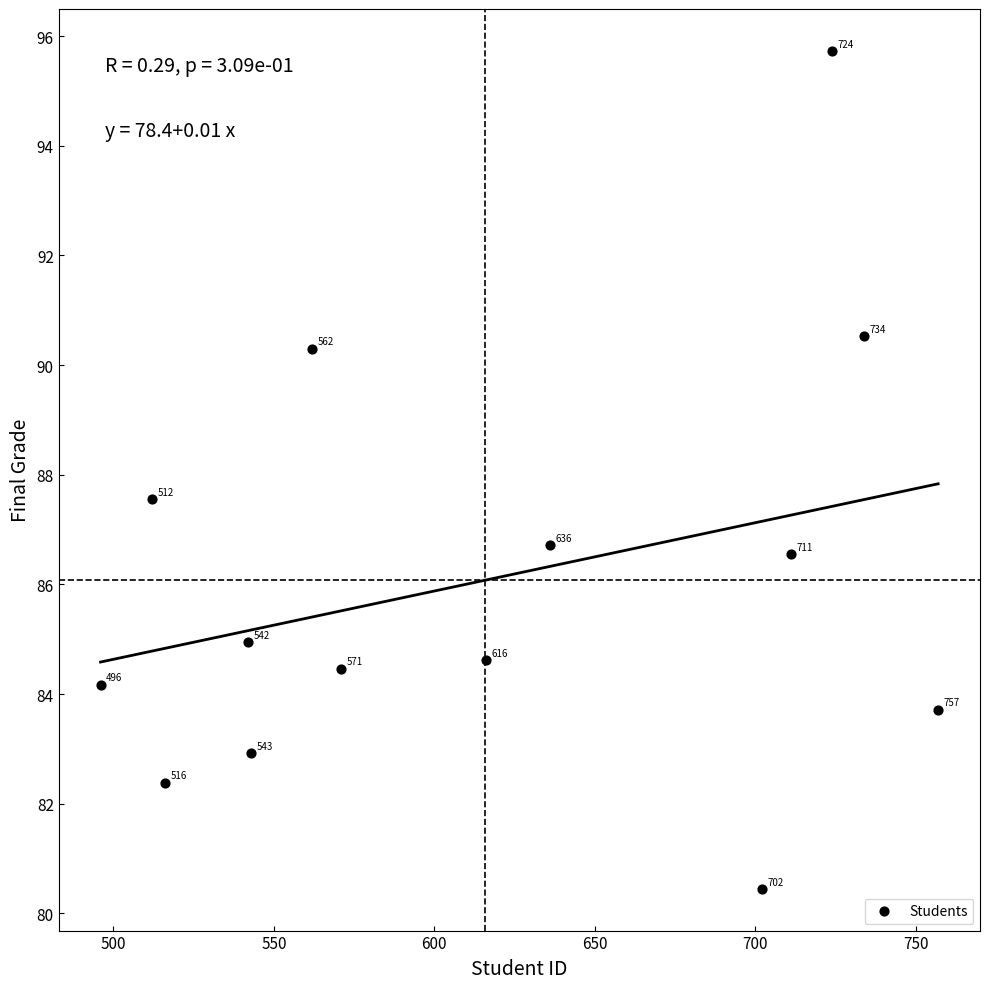

What Y value in the scatter plot is closest to 88?

87.6